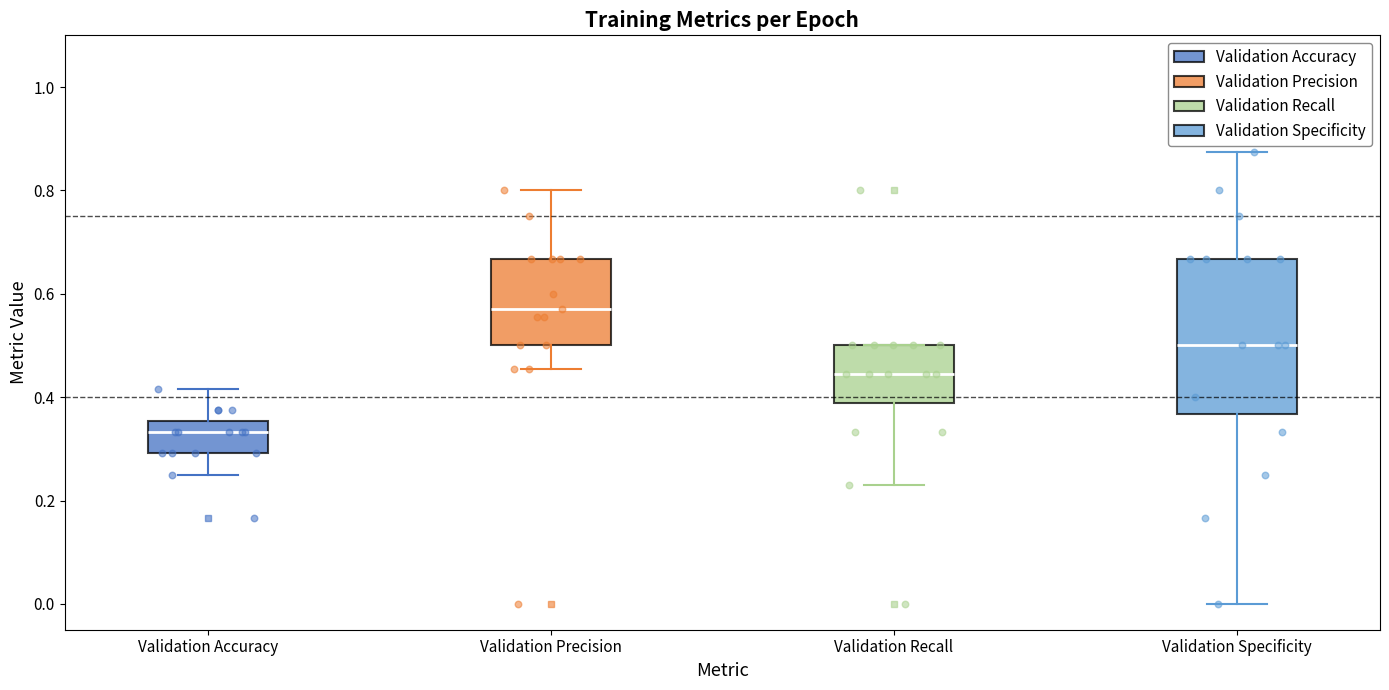

Reading left to right, transcribe this box plot: for each box, give where its median line is, the range the box spans, and where its two whiskers end, as read against the y-axis. The values are not printed on the chart, so give them approximately, as read against the axis.

Validation Accuracy: median 0.34, box 0.30 to 0.36, whiskers 0.26 to 0.42
Validation Precision: median 0.58, box 0.50 to 0.66, whiskers 0.46 to 0.80
Validation Recall: median 0.44, box 0.38 to 0.50, whiskers 0.24 to 0.50
Validation Specificity: median 0.50, box 0.36 to 0.66, whiskers 0.00 to 0.88